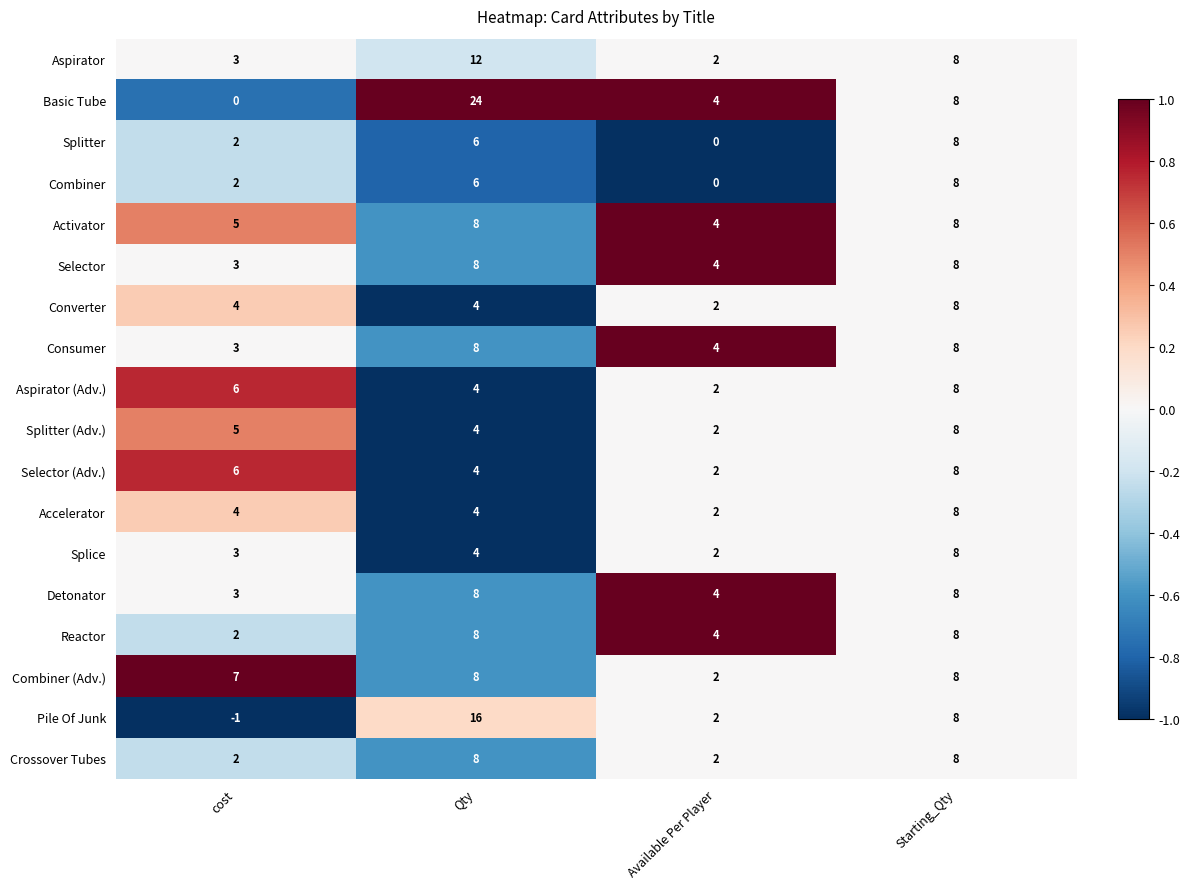

Which series changed the most between cost and Qty?

Basic Tube